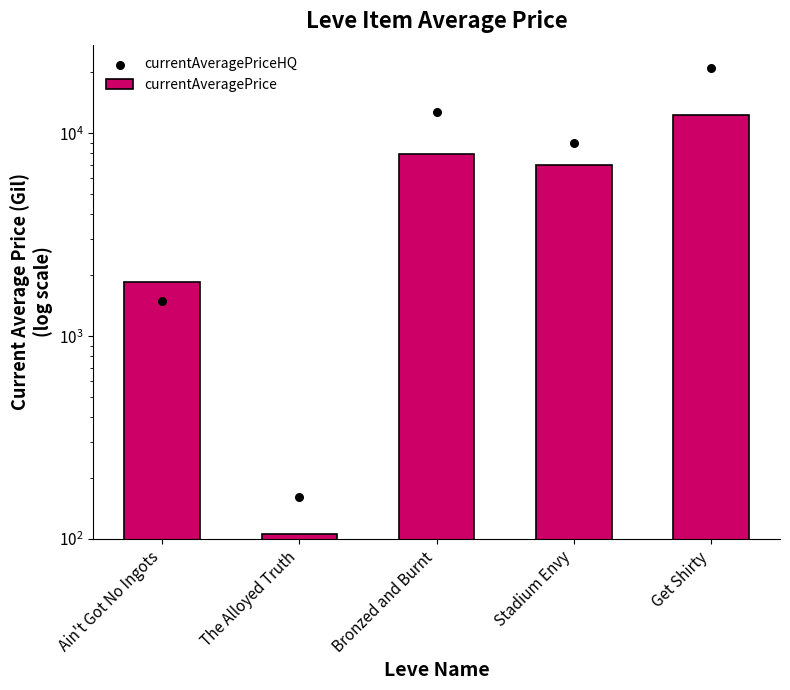

At which category is the sum across all series the highest?

Get Shirty